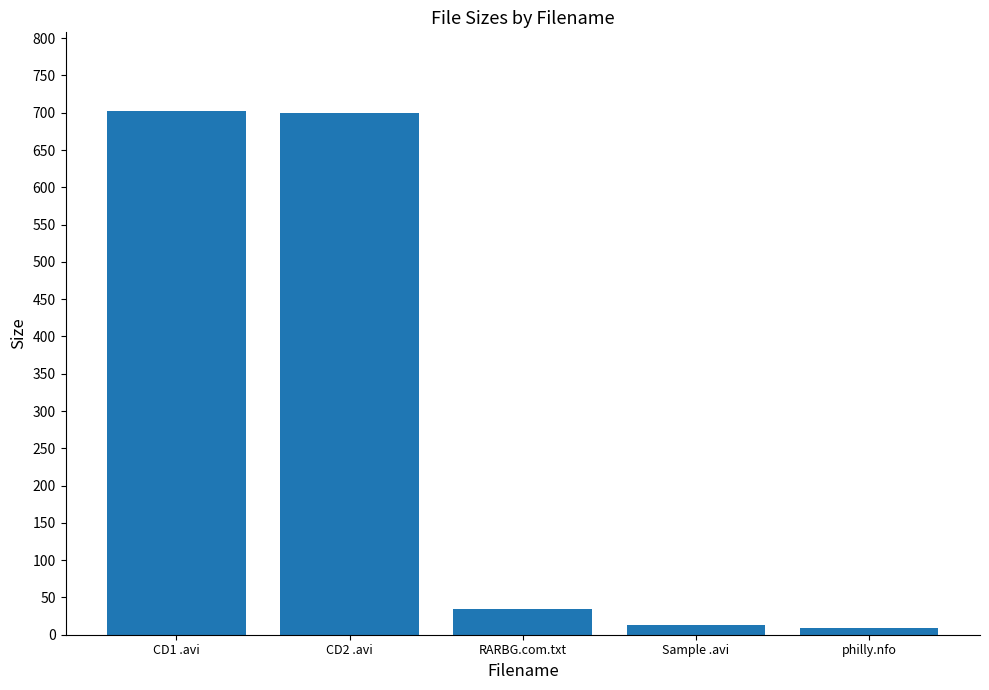

What position from the right is philly.nfo?

1